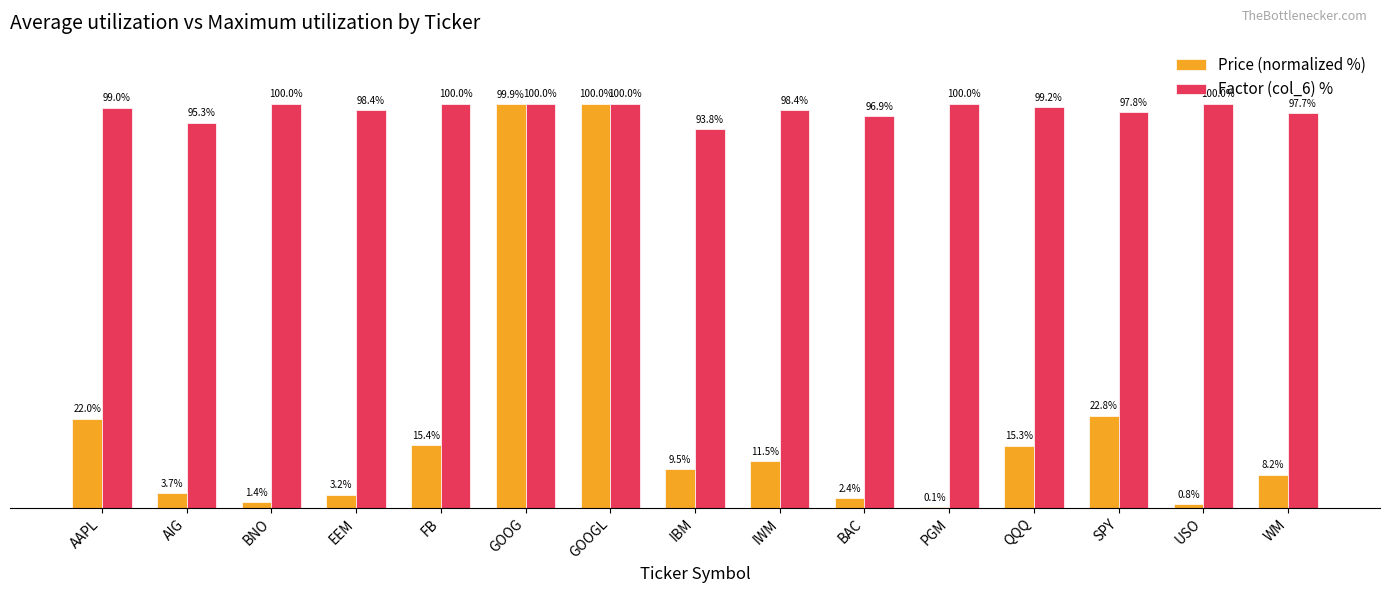

Which series has the largest total across all categories?

Factor (col_6) %